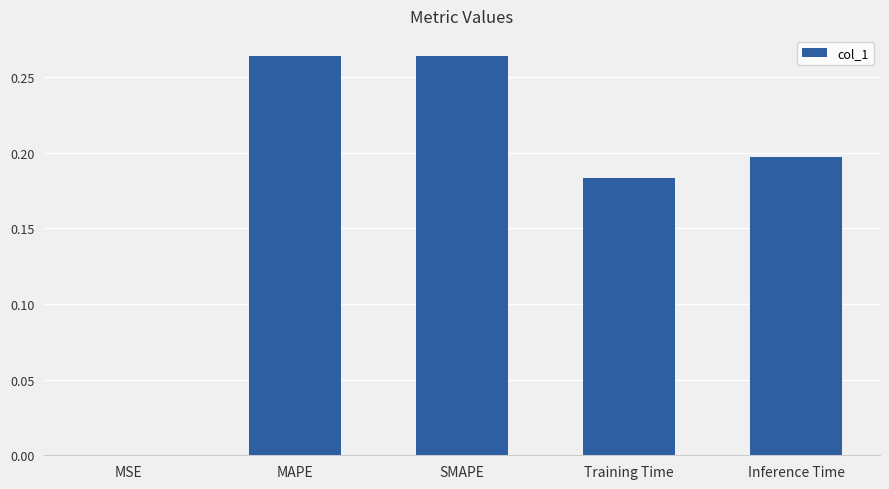

What is the sum of the values at MAPE and Training Time?

0.4